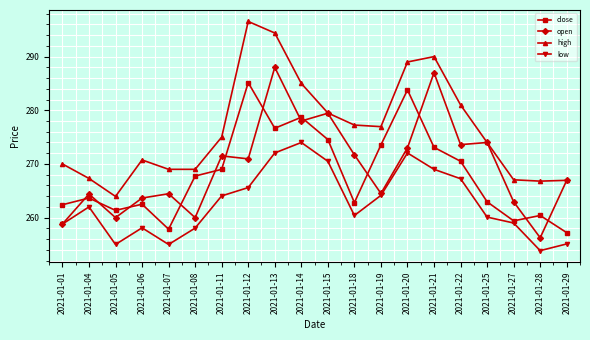

How many data points in close are less than 267?

10